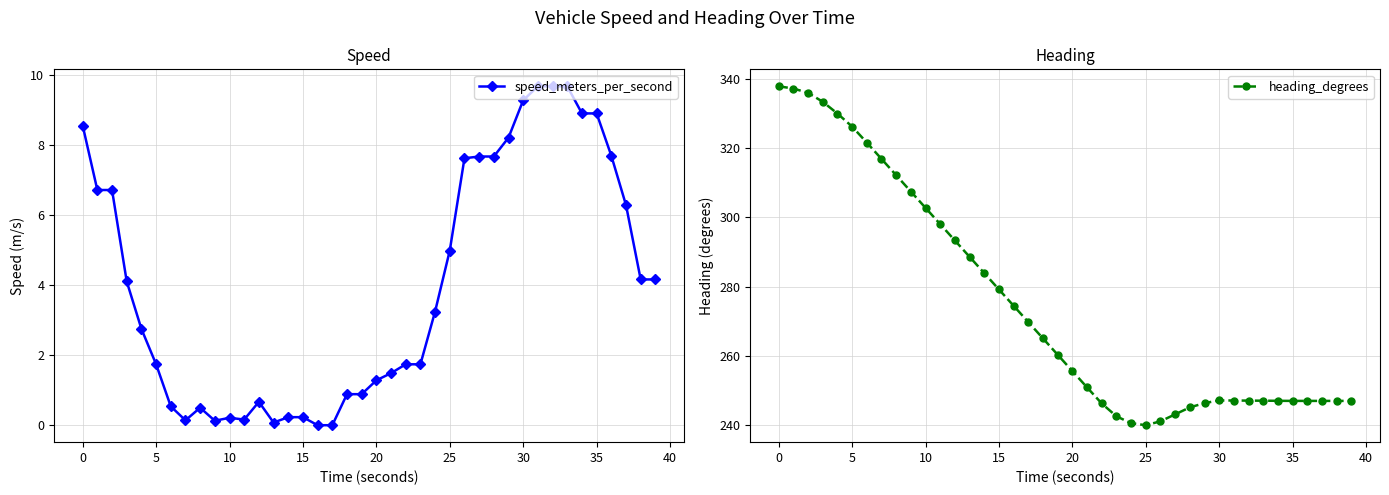

What is the sum of all heading_degrees values?

10995.7